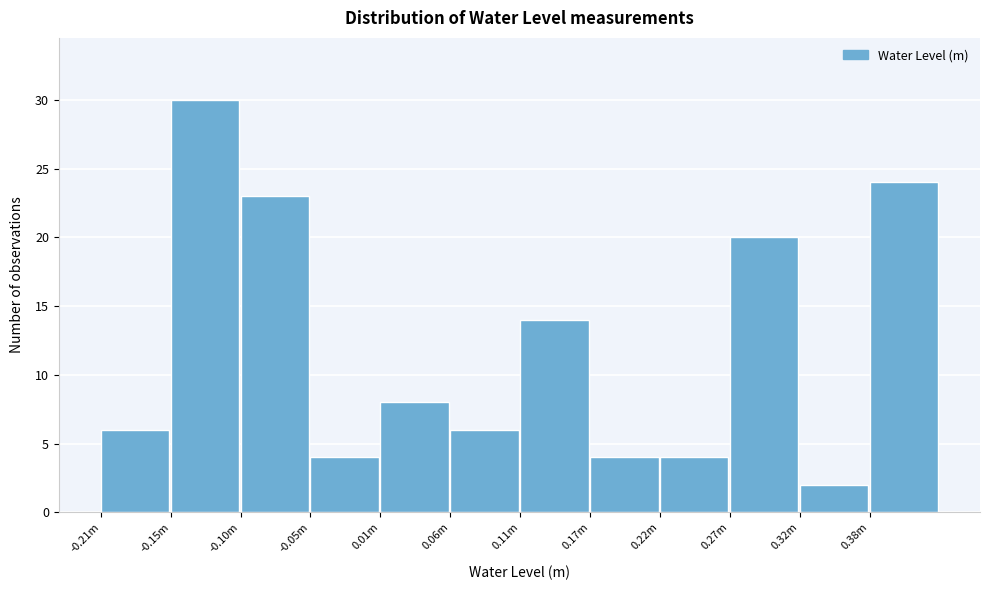

Reading left to right, extract all data points from this chart.

-0.21m=6	-0.15m=30	-0.10m=23	-0.05m=4	0.01m=8	0.06m=6	0.11m=14	0.17m=4	0.22m=4	0.27m=20	0.32m=2	0.38m=24